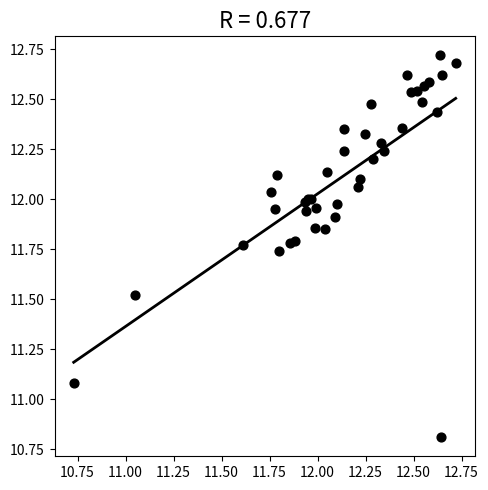

What Y value in the scatter plot is closest to 11?

11.1